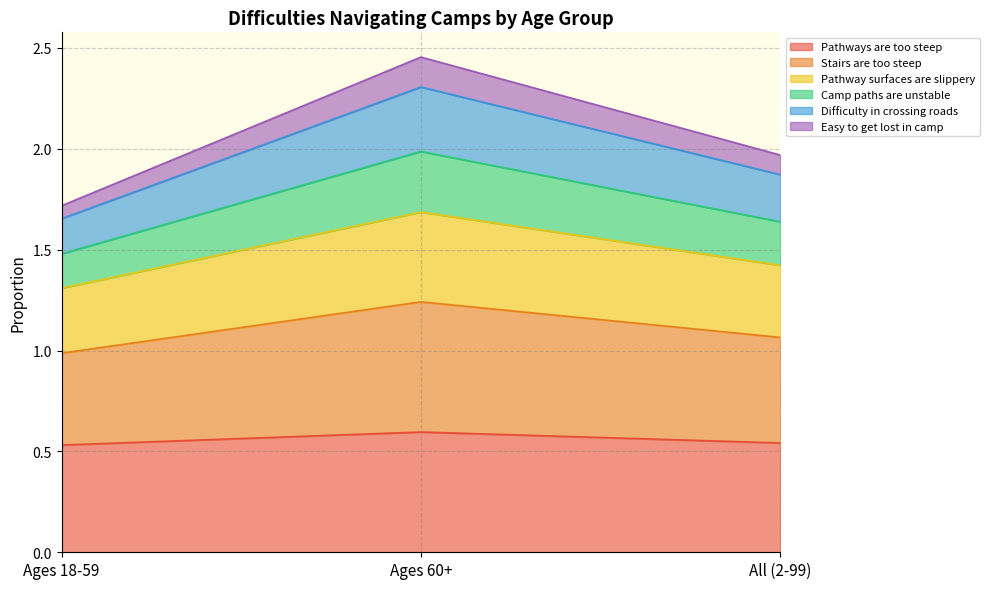

Which label corresponds to the smallest value in the chart?

Ages 18-59